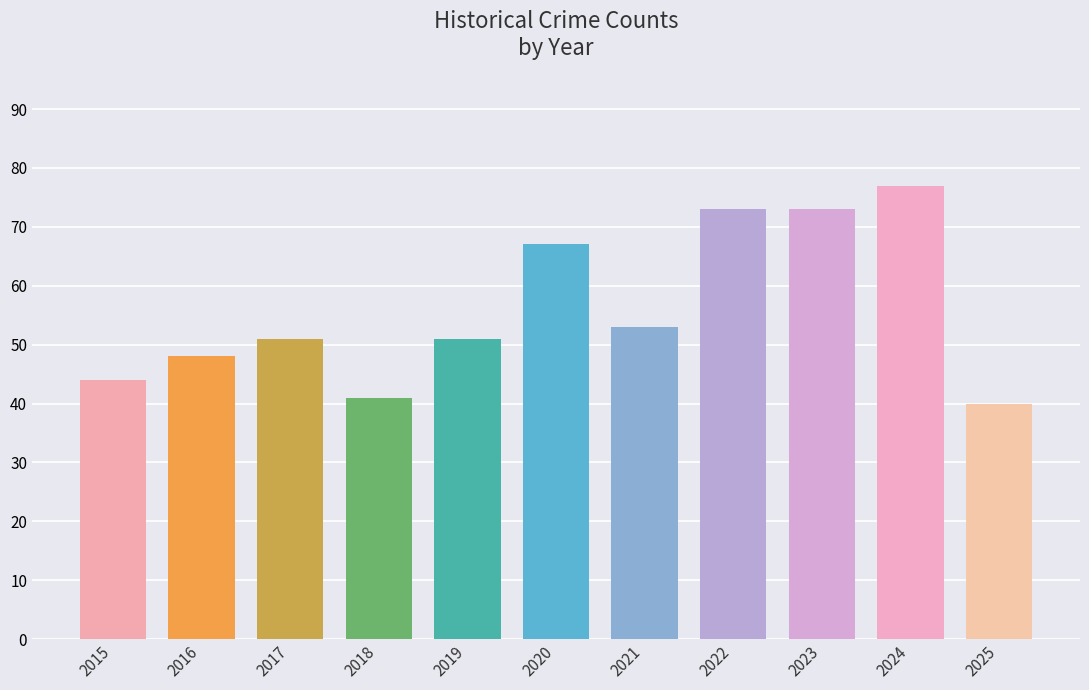

Does the chart contain stacked bars?

No